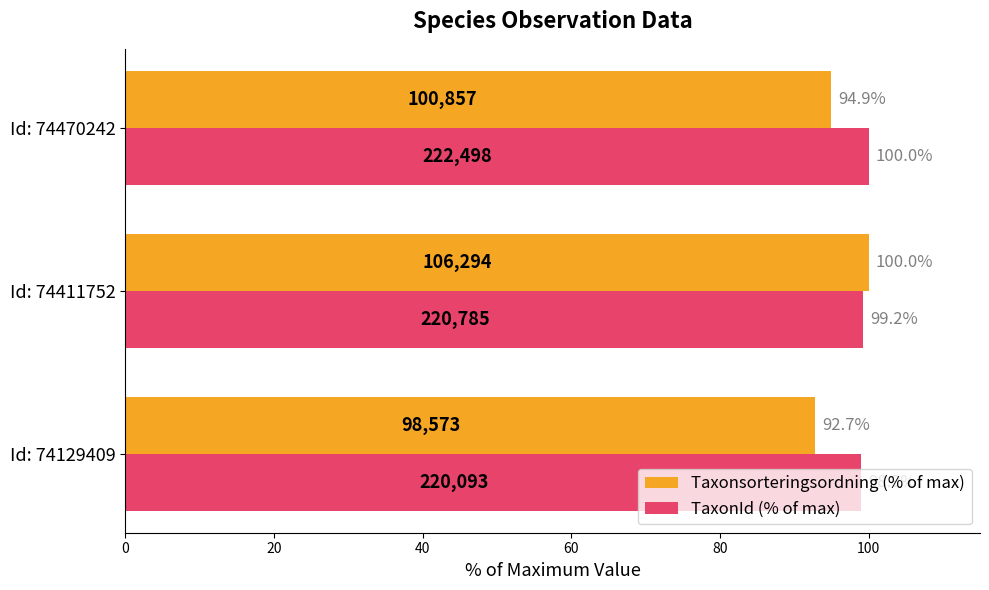

Which series has the largest total across all categories?

TaxonId (% of max)